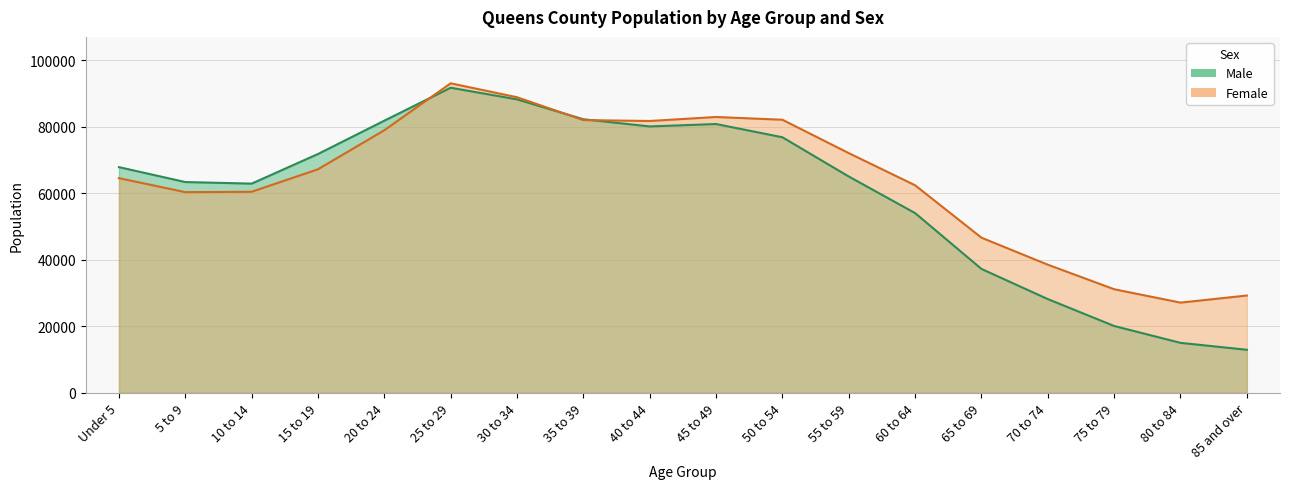

At which label is Male closest to 52359?

60 to 64